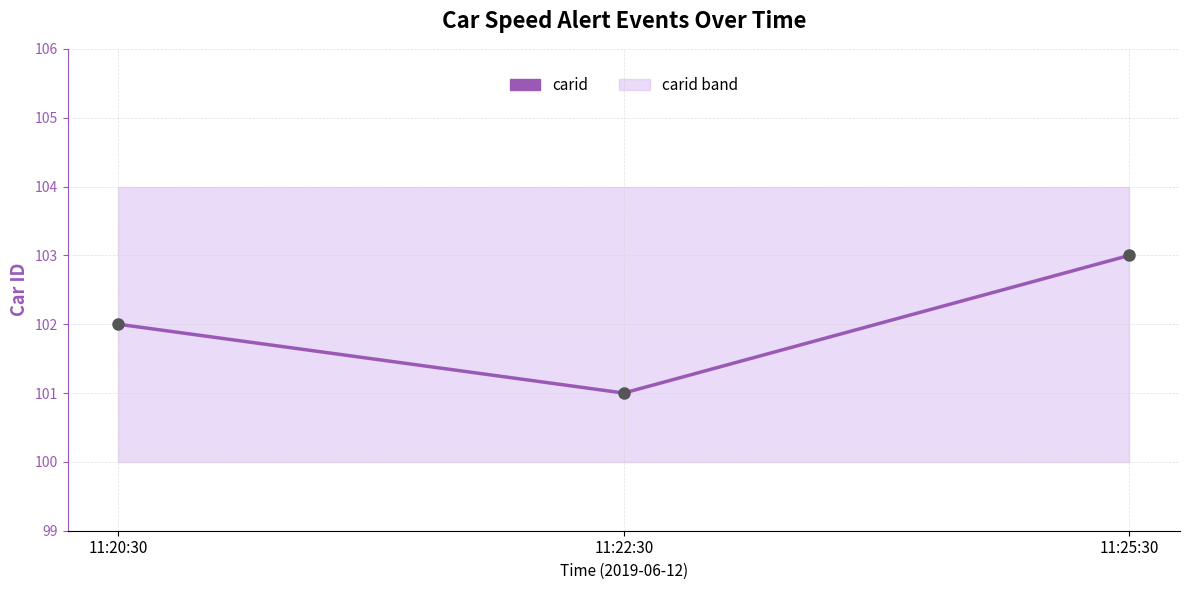

What is the change in value from 11:20:30 to 11:22:30?

-1